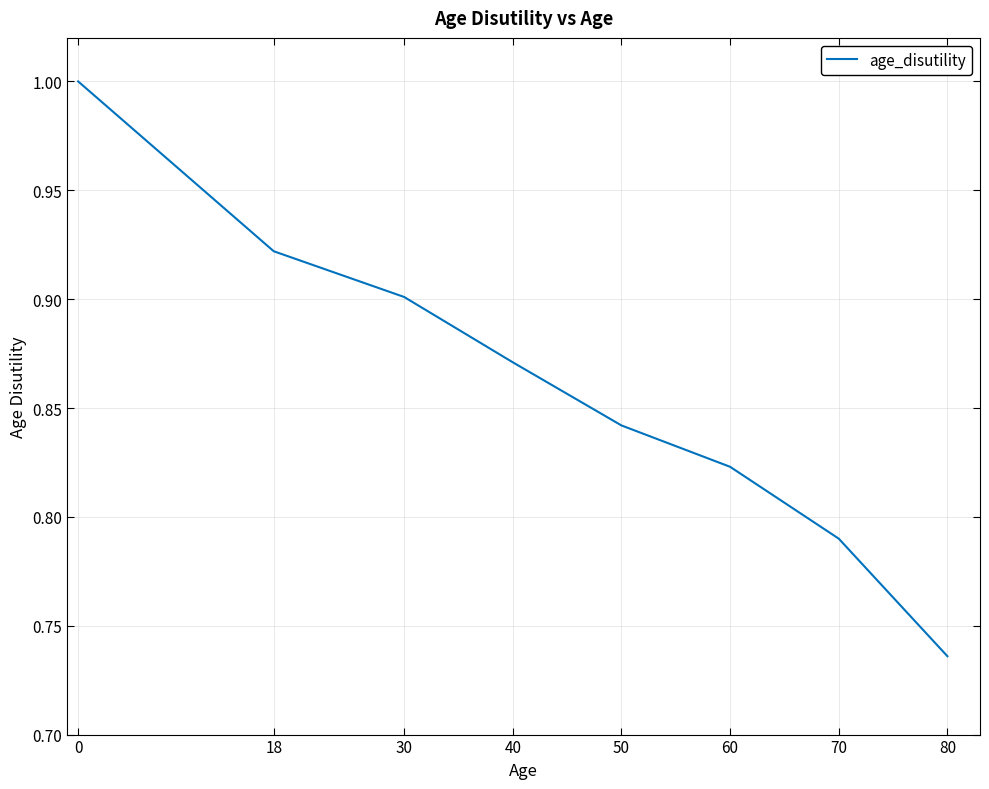

List the labels in order of value, largest first.

0, 18, 30, 40, 50, 60, 70, 80